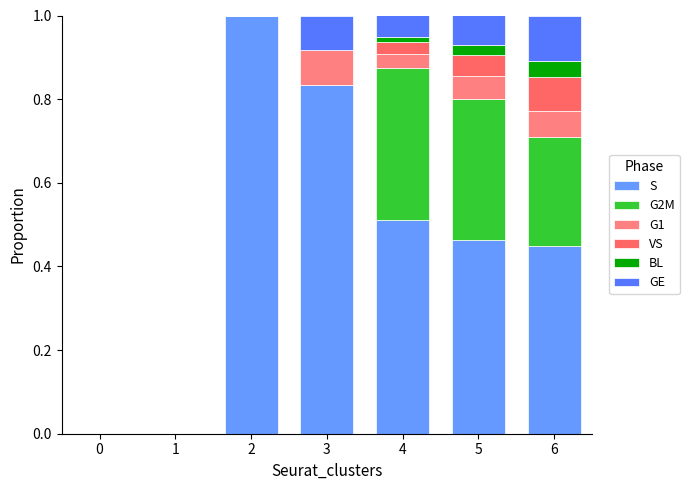

Does the chart contain stacked bars?

Yes